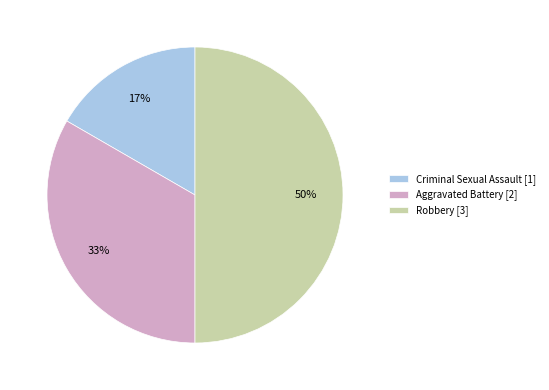

Approximately how many times larger is the value at Aggravated Battery [2] compared to Robbery [3]?

0.7